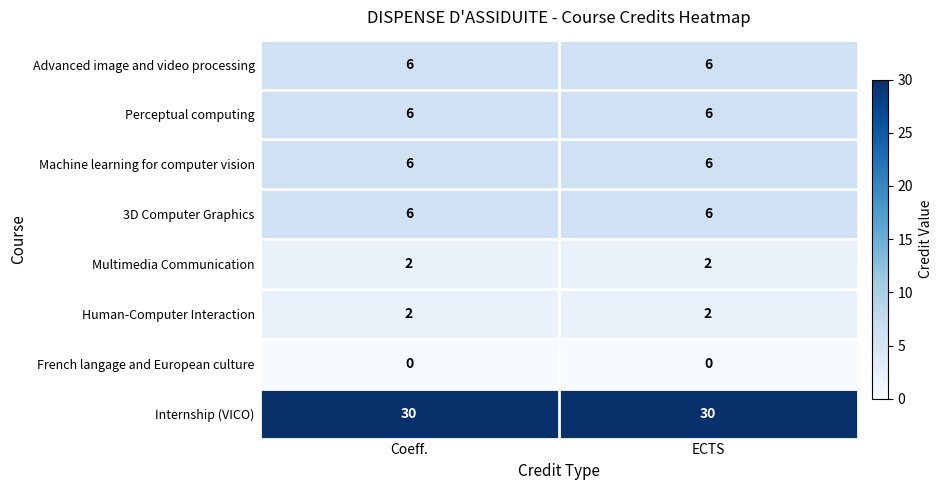

True or false: Human-Computer Interaction has a value of 2 at ECTS.

True